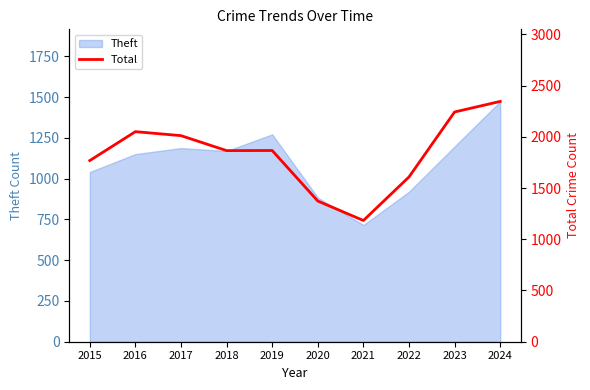

The chart shows a value of 3993 at 2023. True or false?

False